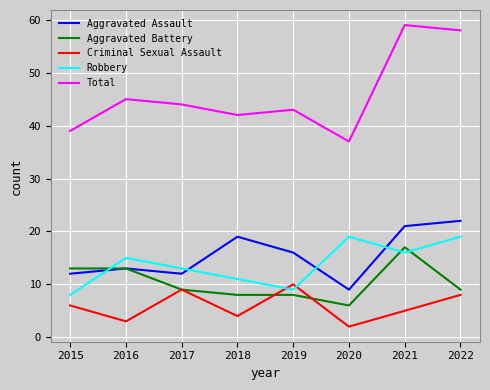

Rank the series by their maximum value, from lowest to highest.

Criminal Sexual Assault, Aggravated Battery, Robbery, Aggravated Assault, Total